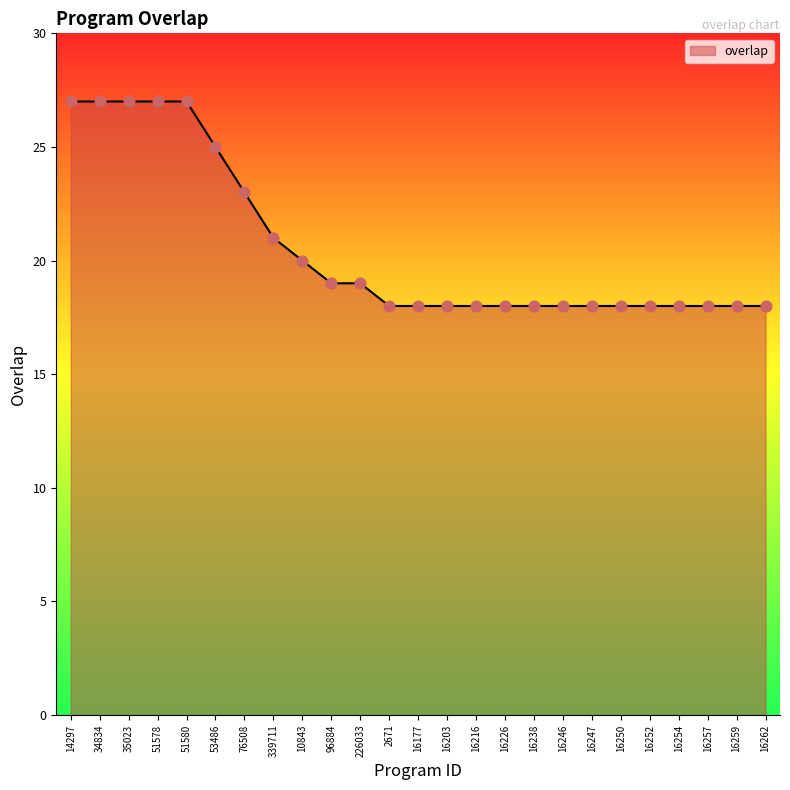

What is the change in value from 51578 to 339711?

-6